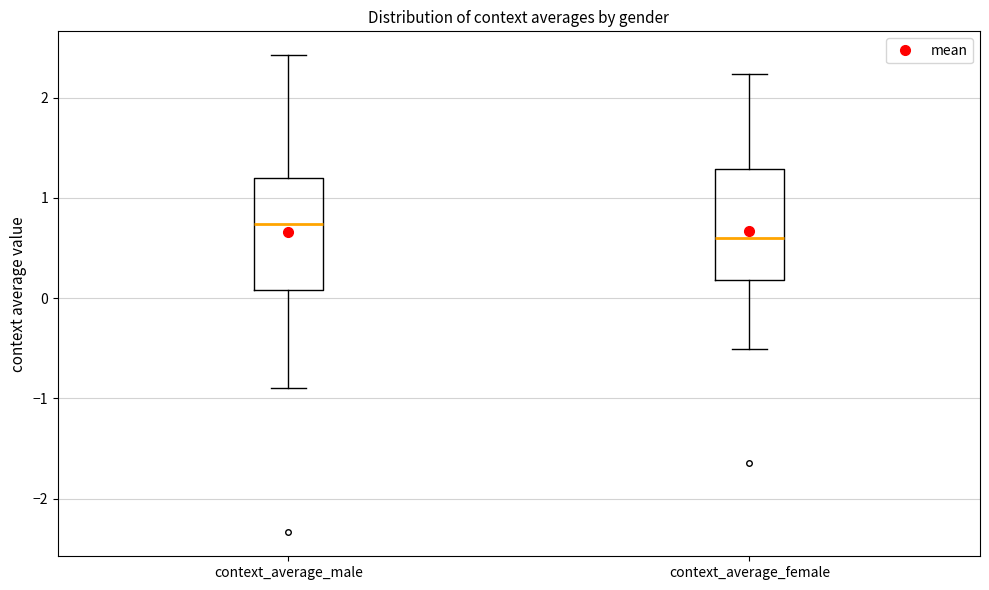

Reading left to right, read every box against the y-axis: the position of its median line, the range the box covers, and the ends of its whiskers. The values are not printed on the chart, so give them approximately, as read against the axis.

context_average_male: median 0.7, box 0.1 to 1.2, whiskers -0.9 to 2.4
context_average_female: median 0.6, box 0.2 to 1.3, whiskers -0.5 to 2.2